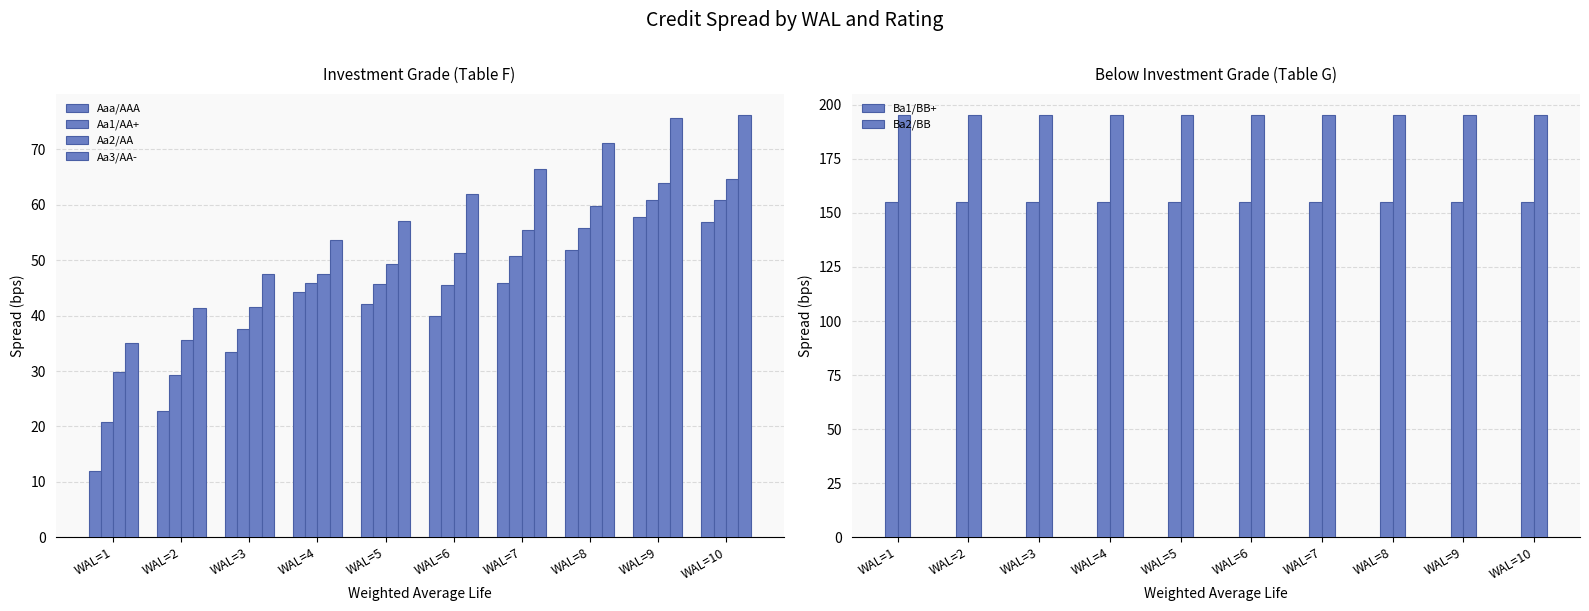

What is the sum of all Ba1/BB+ values?

1549.6